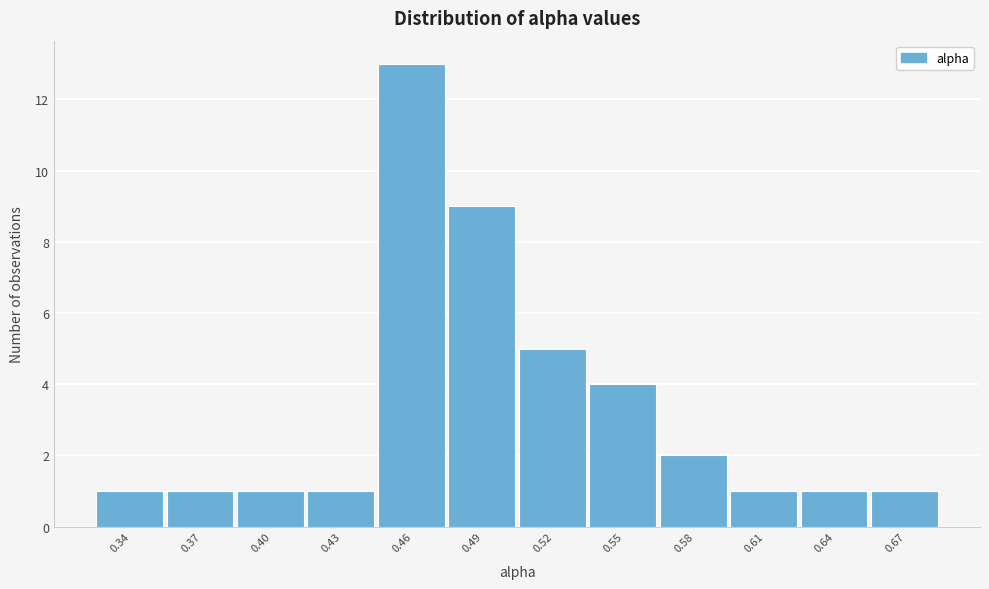

Reading left to right, what are all the values shown in this chart?

0.34=1	0.37=1	0.40=1	0.43=1	0.46=13	0.49=9	0.52=5	0.55=4	0.58=2	0.61=1	0.64=1	0.67=1